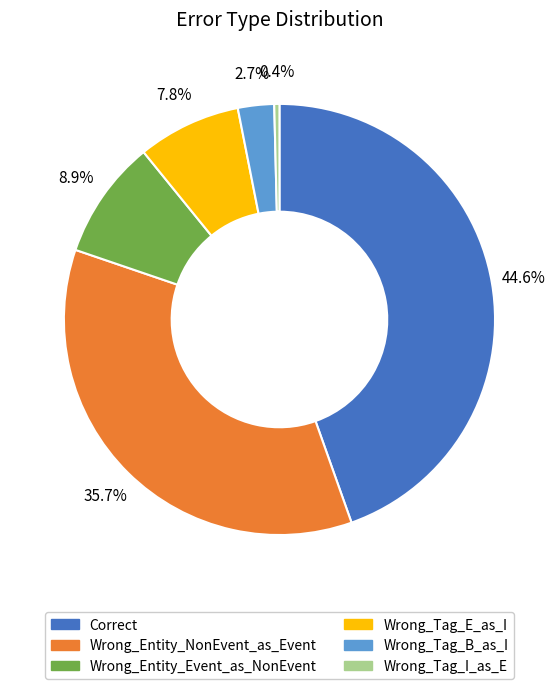

To the nearest percent, what percentage of the pie is Correct?

45%